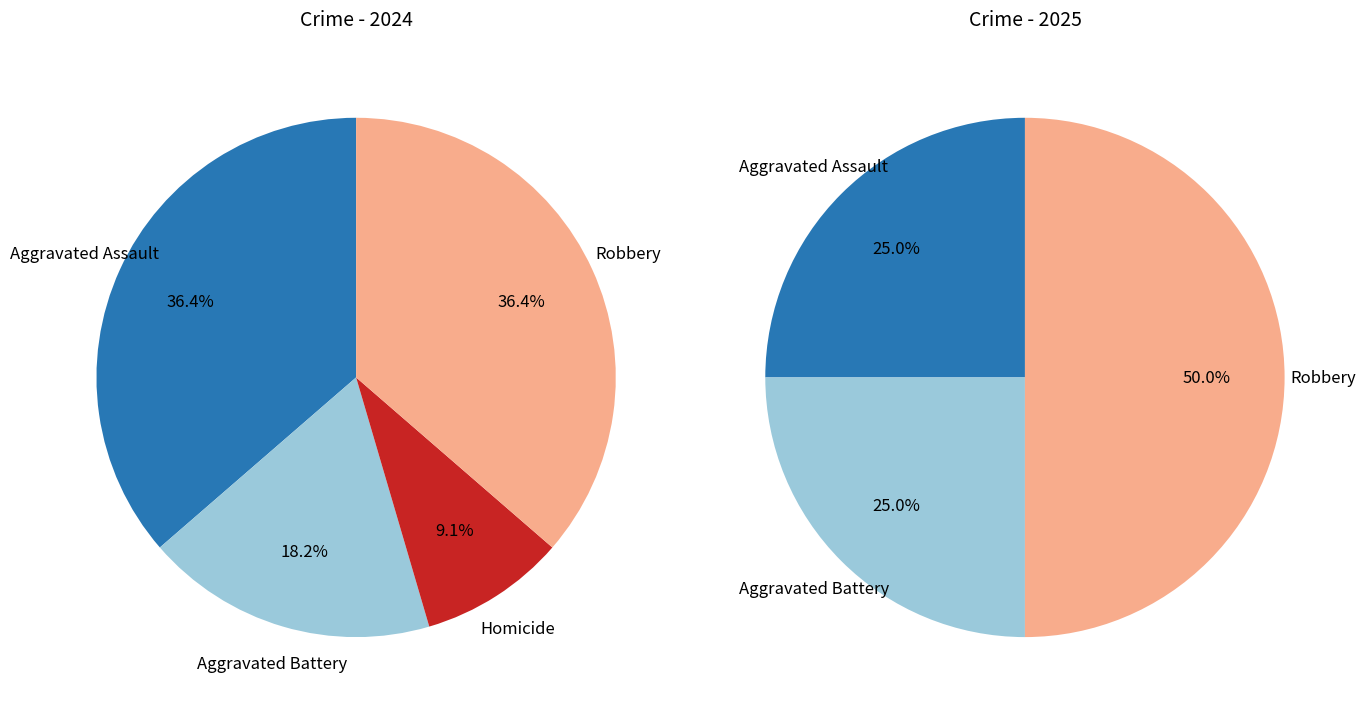

Is there any slice that represents more than half of the pie?

No